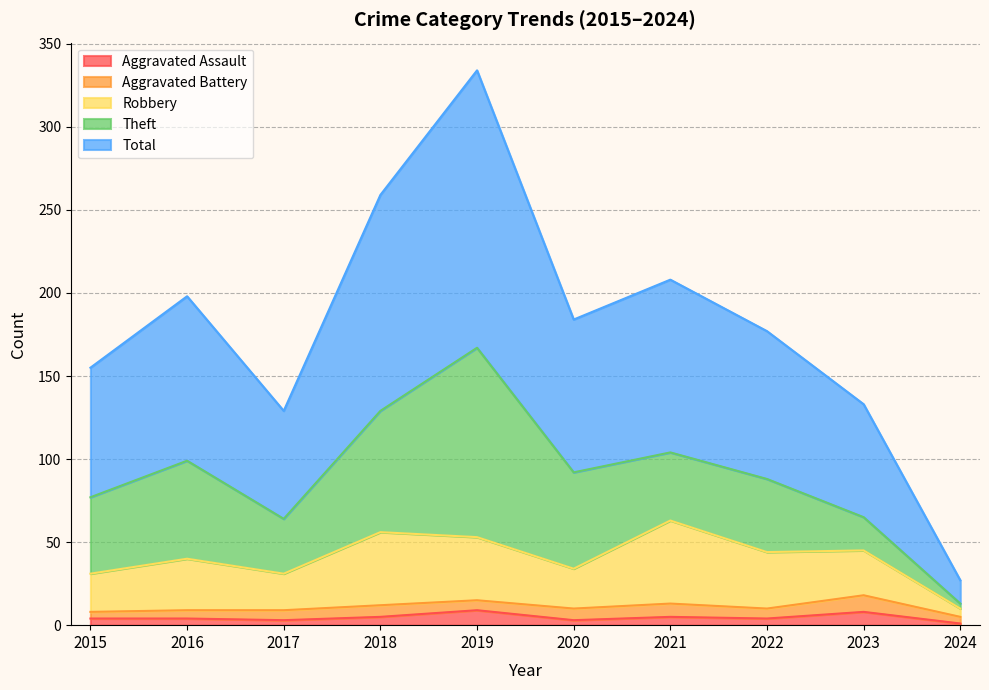

Between 2022 and 2021, which is larger?

2021